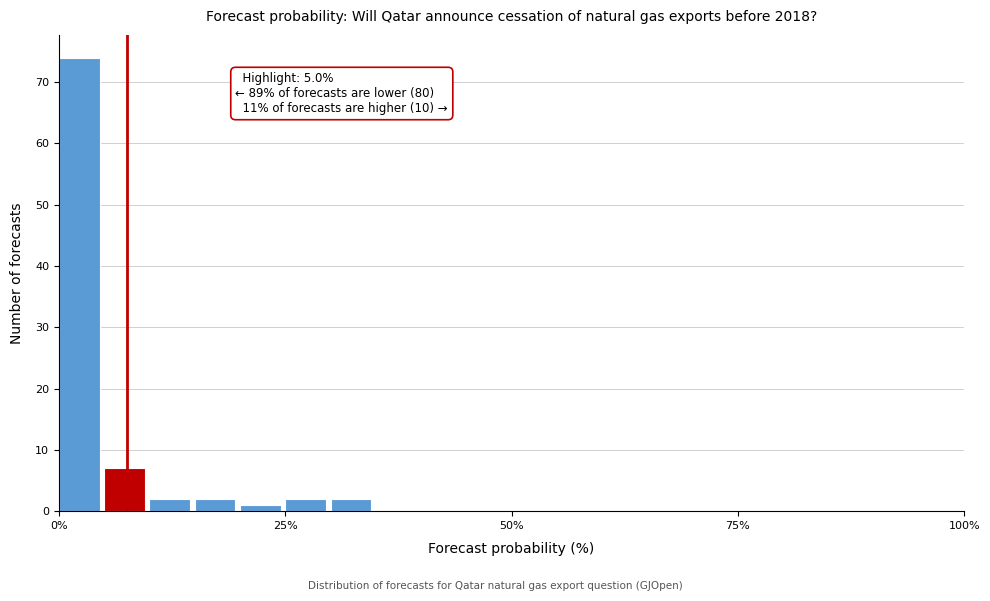

Around what value on the x-axis is the tallest bar? Give the approximate position of its centre, as read against the axis.

0